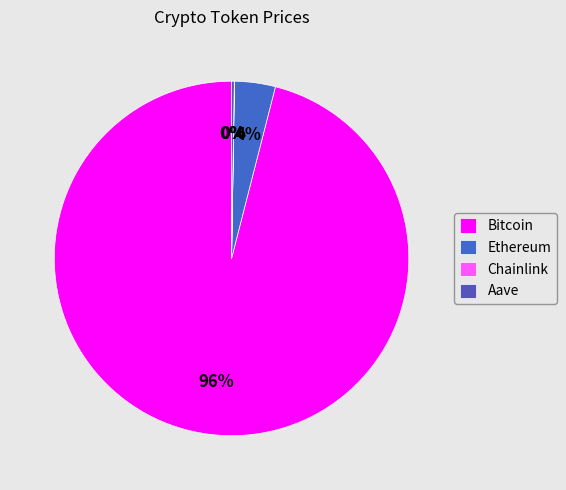

How much of the chart is everything except Ethereum?

96.3%